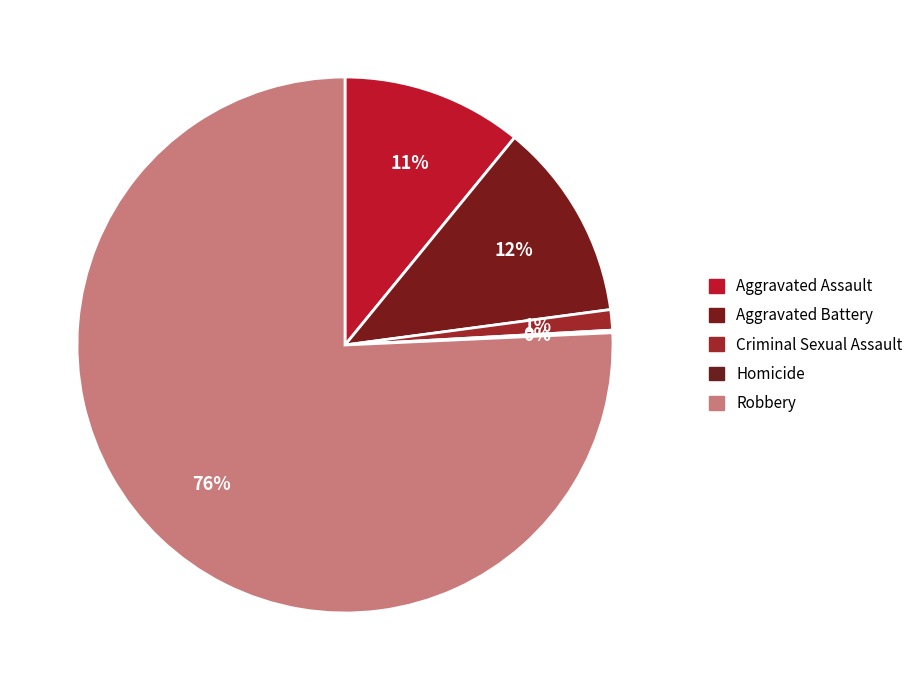

The Homicide slice represents 1% of the pie. True or false?

False